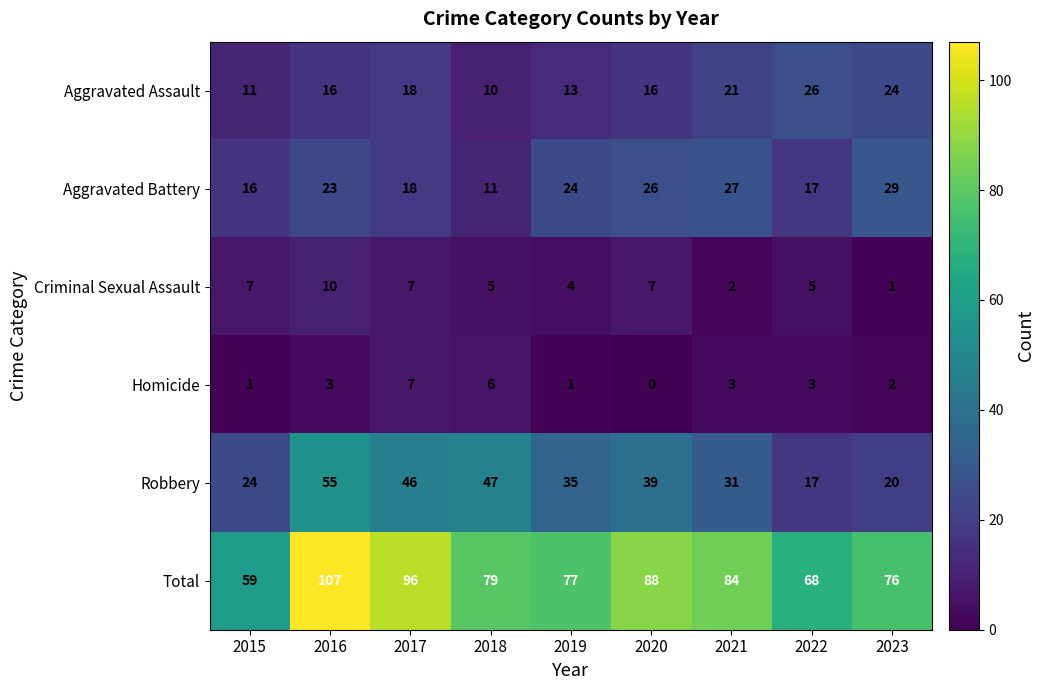

List the series in order of their peak value, lowest first.

Homicide, Criminal Sexual Assault, Aggravated Assault, Aggravated Battery, Robbery, Total